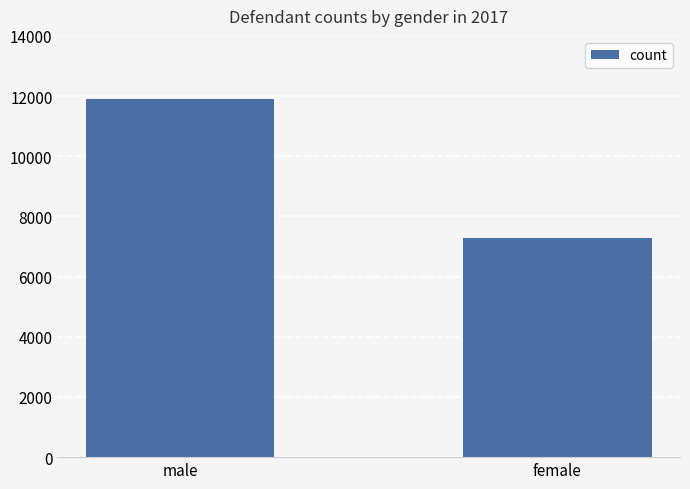

The chart shows a value of 7286 at female. True or false?

True